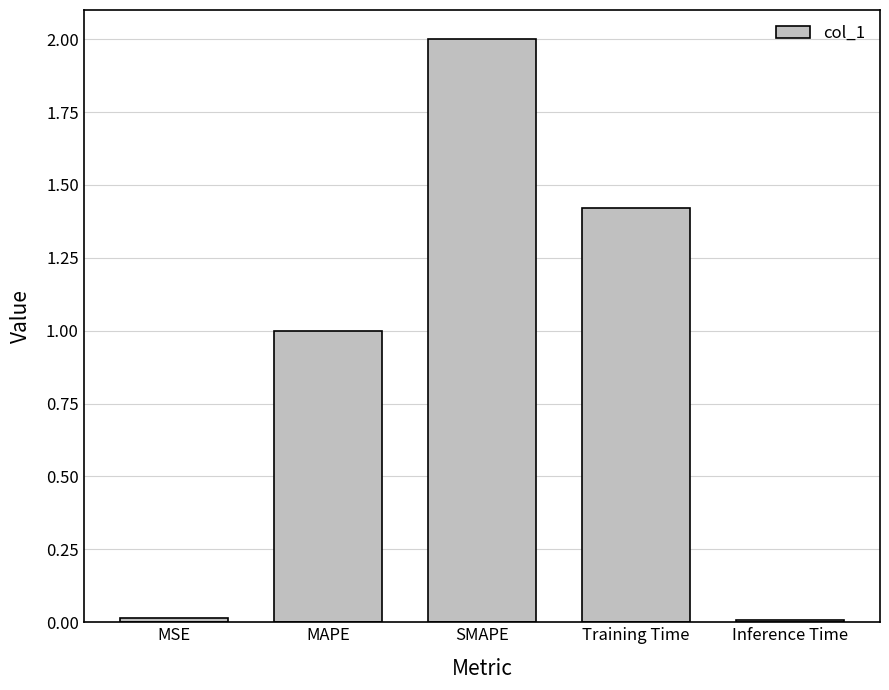

What is the greatest value displayed?

2.0